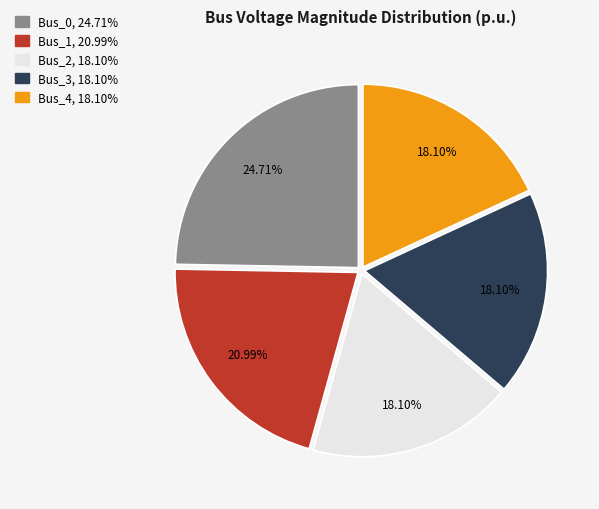

Combined, do Bus_2 and Bus_0 account for over 50%?

No